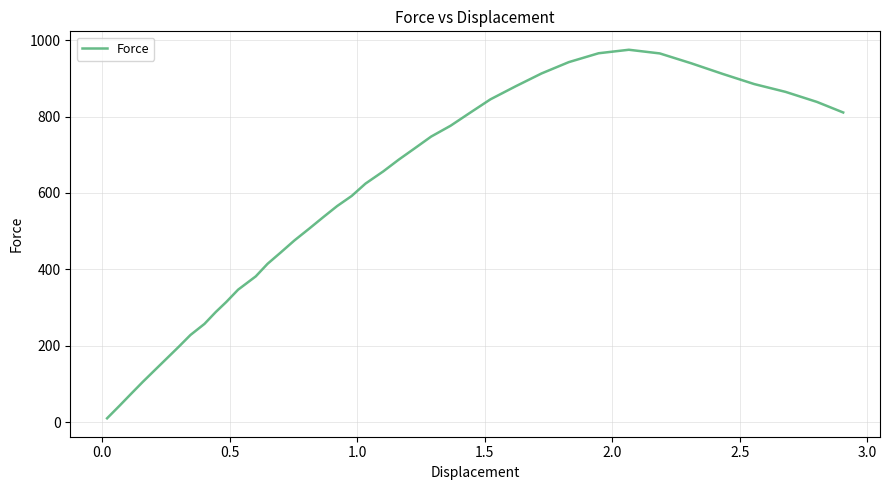

What is the maximum value shown in the chart?

974.9